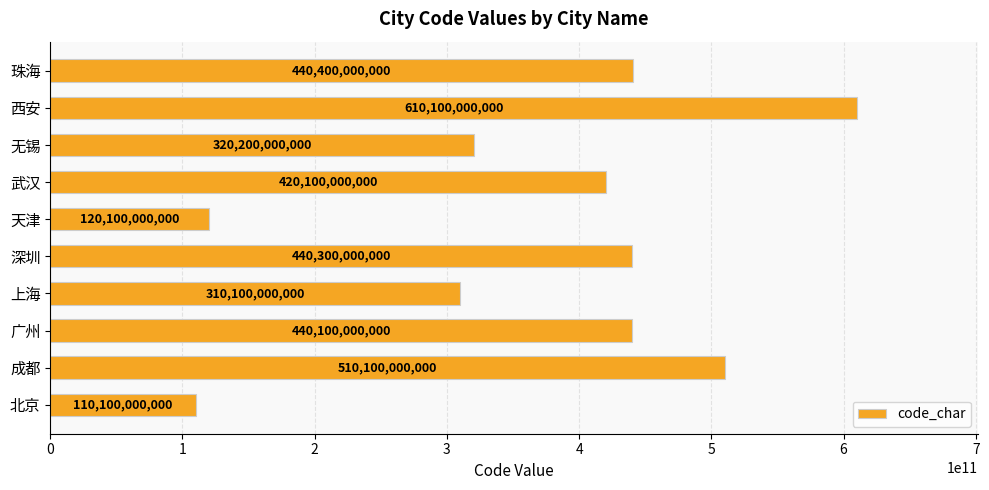

What is the sum of the values at 广州 and 无锡?

760300000000